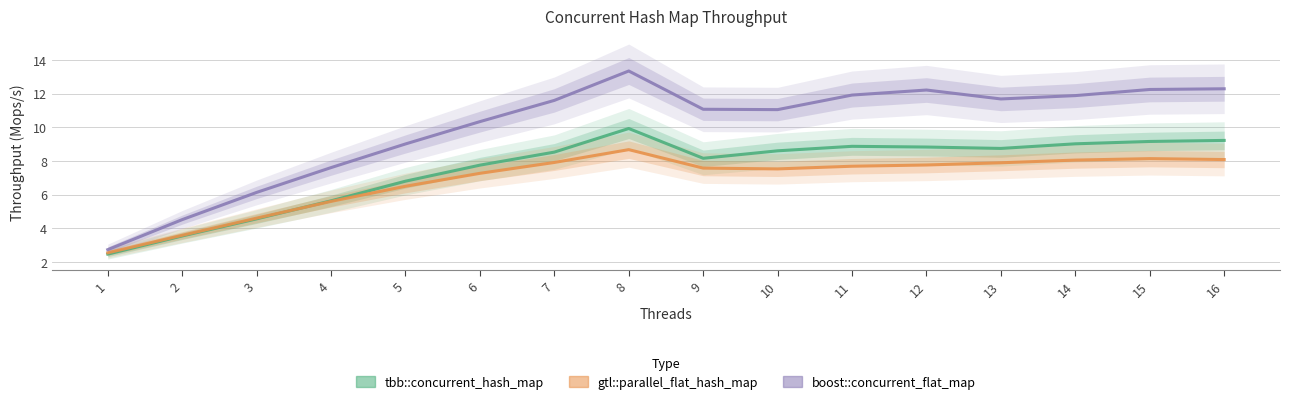

How many categories are shown in the chart?

16